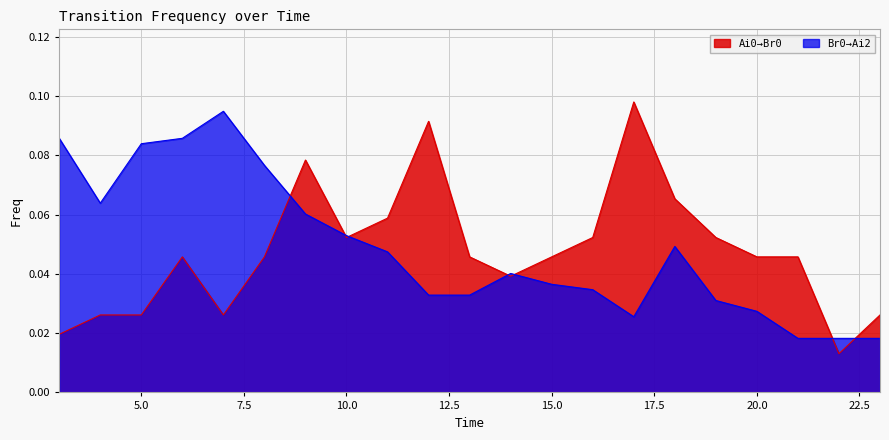

What are all the series names shown in the legend?

Ai0_Br0, Br0_Ai2